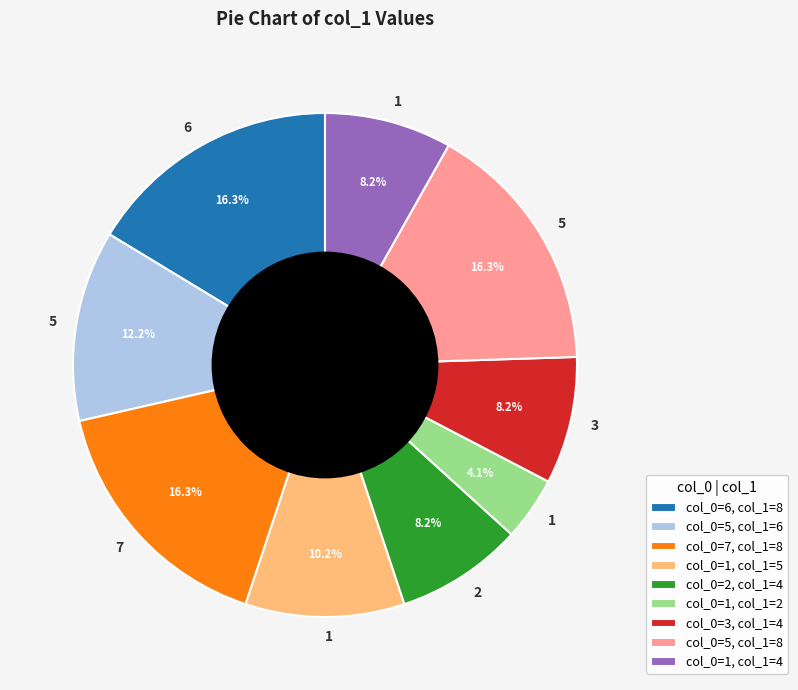

How many slices are in this pie chart?

9